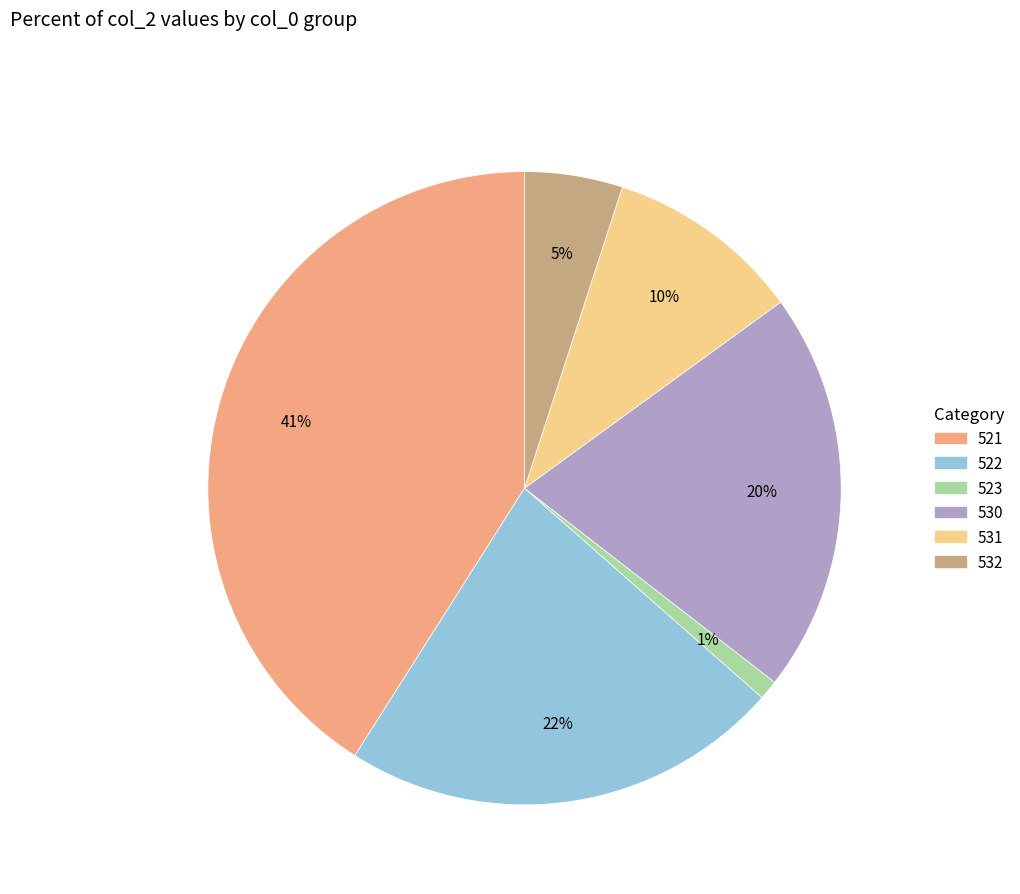

Combined, do 523 and 522 account for over 50%?

No